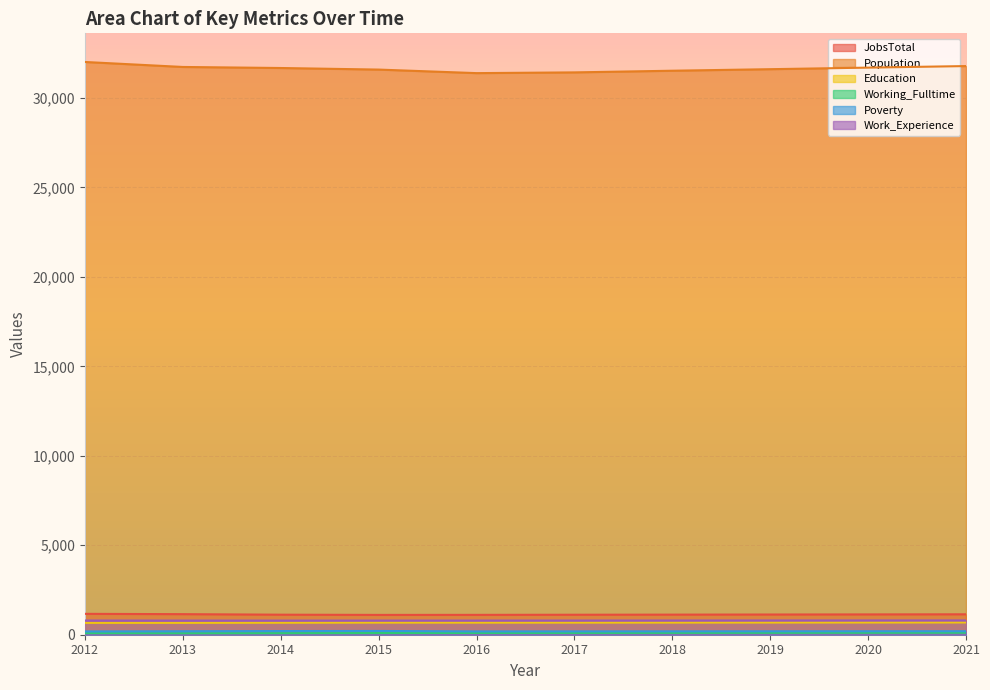

Rank the series at 2016 from highest to lowest value.

Population, JobsTotal, Work_Experience, Education, Poverty, Working_Fulltime